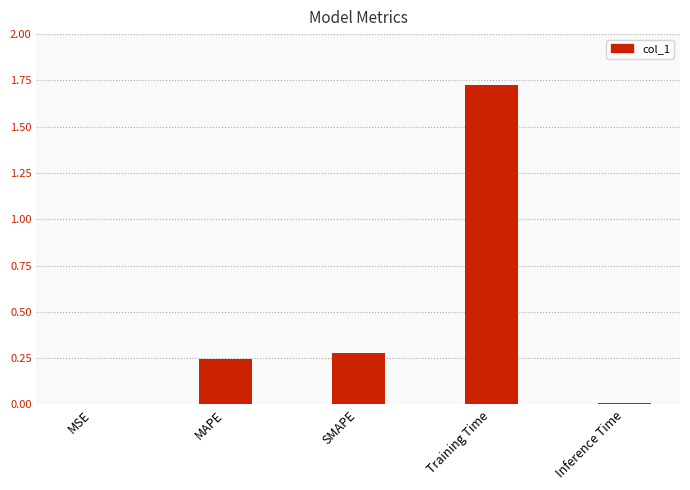

How many distinct data groups are displayed?

1